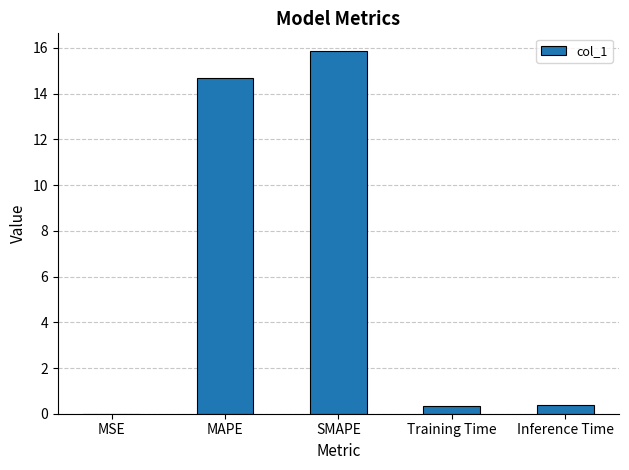

Are the bars horizontal?

No